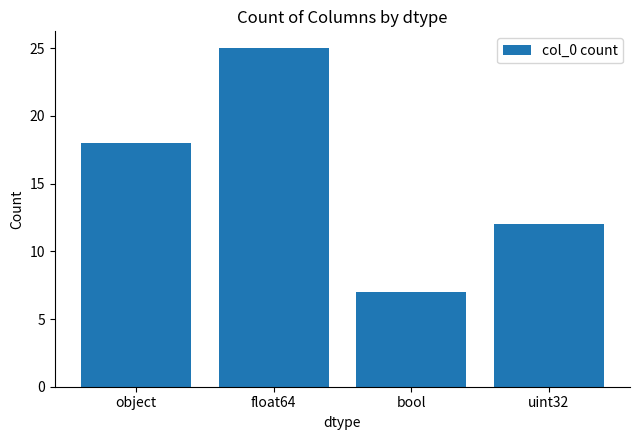

At which category does the chart reach its minimum across all series?

bool